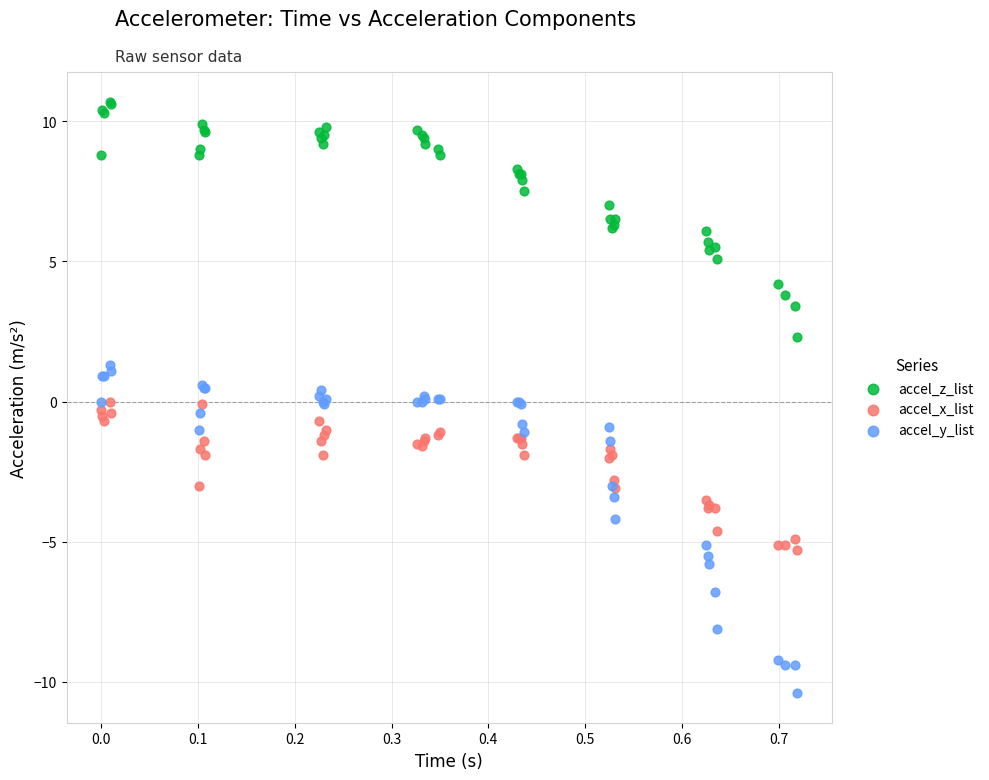

What are all the series names shown in the legend?

accel_z_list, accel_x_list, accel_y_list